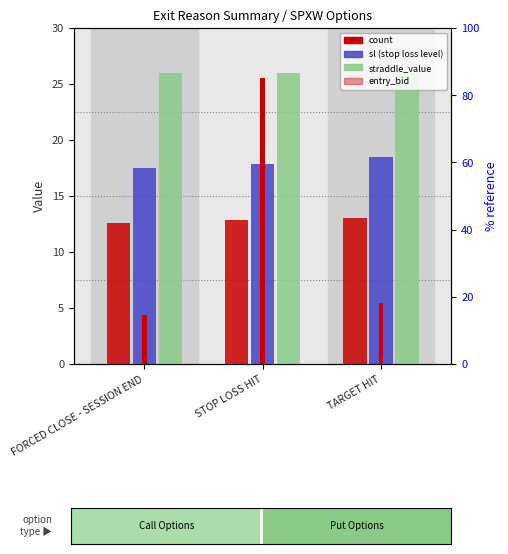

What is the label of the 3rd bar from the left?

TARGET HIT